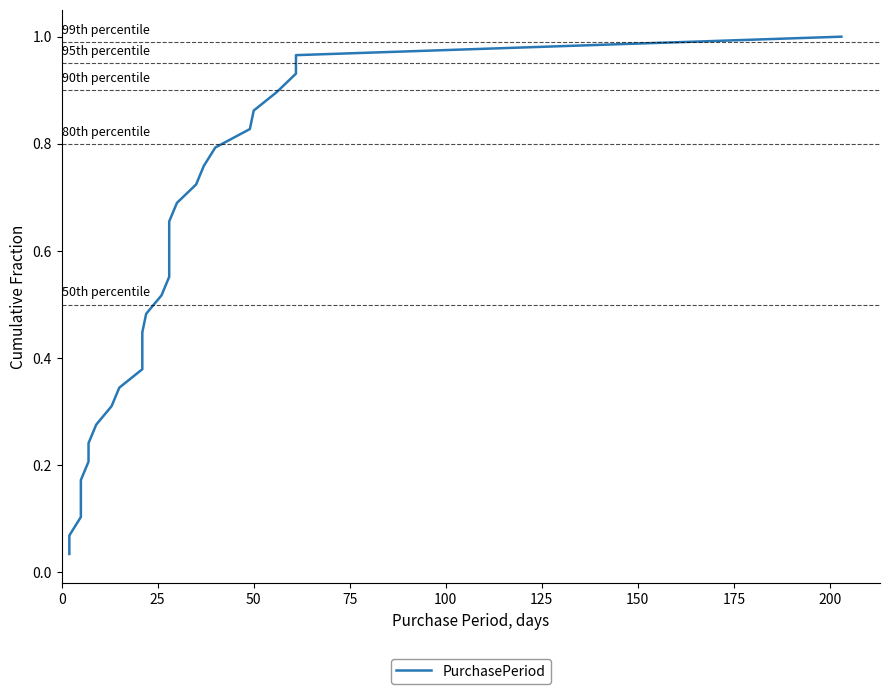

How many lines are shown in the chart?

1